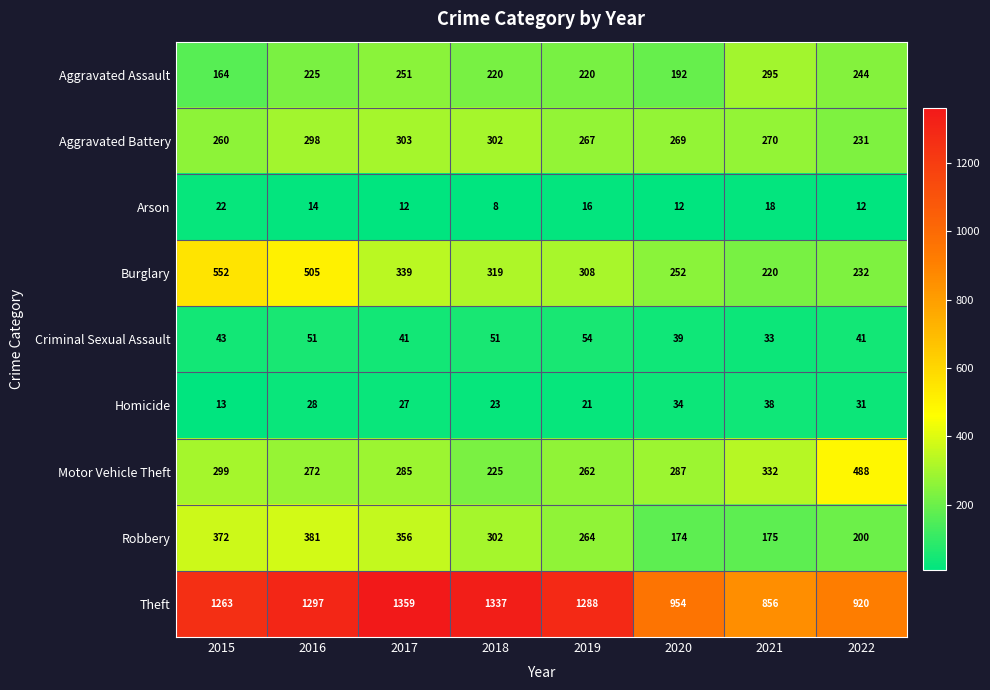

List the series in order of their peak value, lowest first.

Arson, Homicide, Criminal Sexual Assault, Aggravated Assault, Aggravated Battery, Robbery, Motor Vehicle Theft, Burglary, Theft